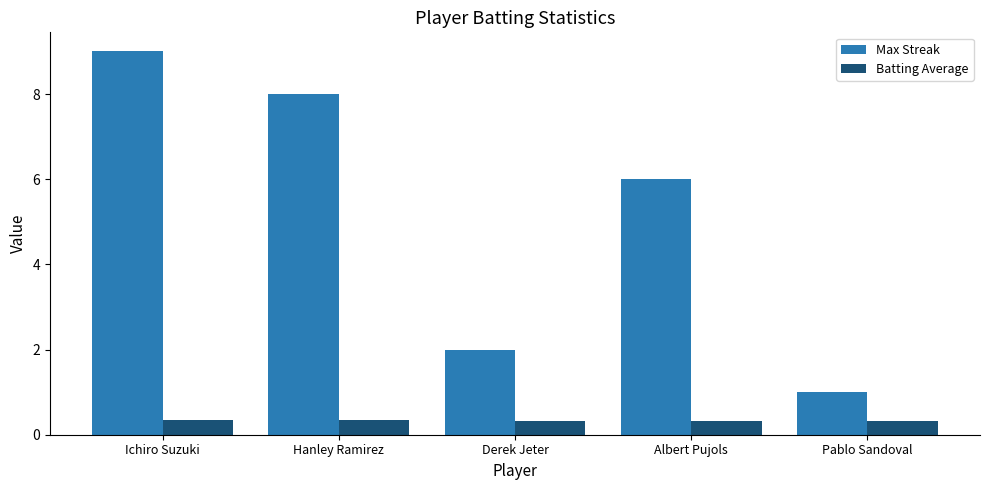

Count the Max Streak values in the range 2 to 8.

3